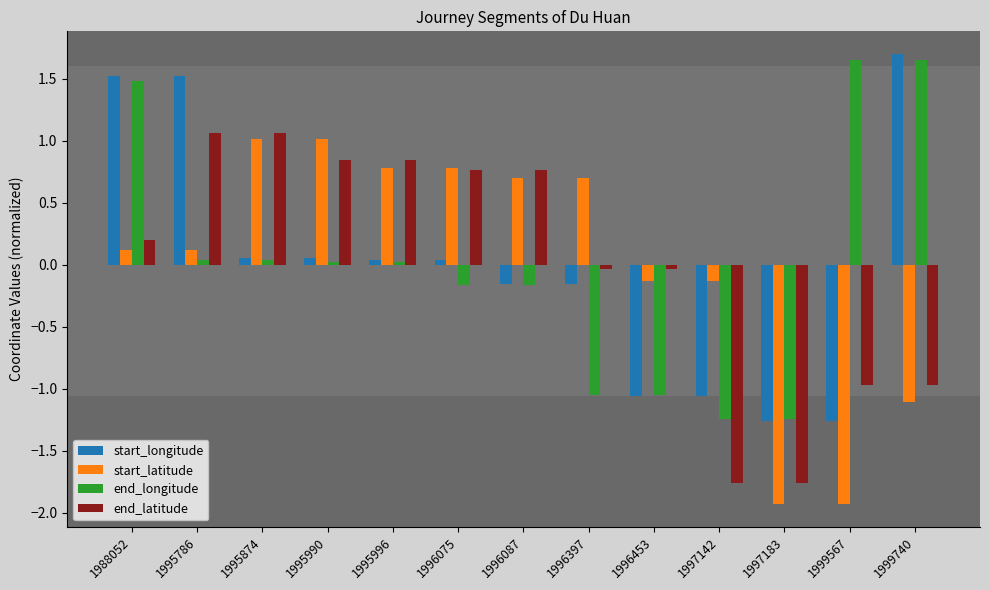

What is the highest value of the start_latitude series?

1.0